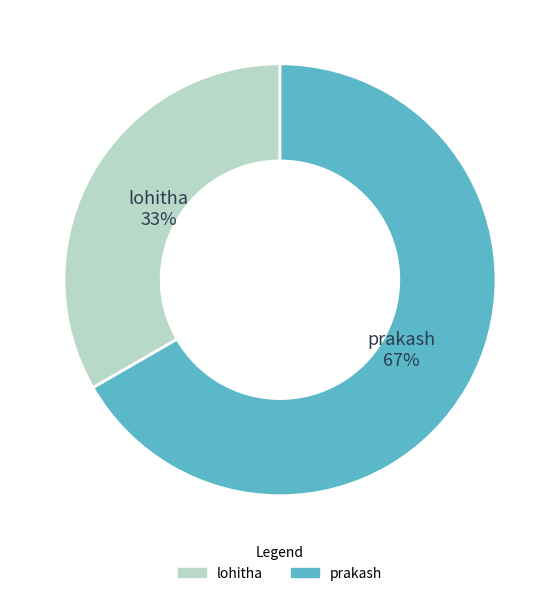

The prakash slice represents 67% of the pie. True or false?

True